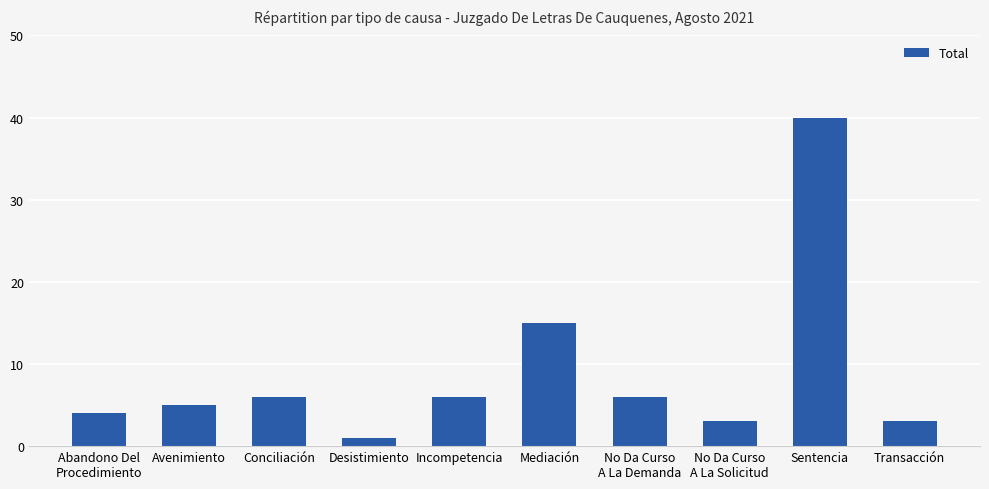

The chart shows a value of 21 at Mediación. True or false?

False